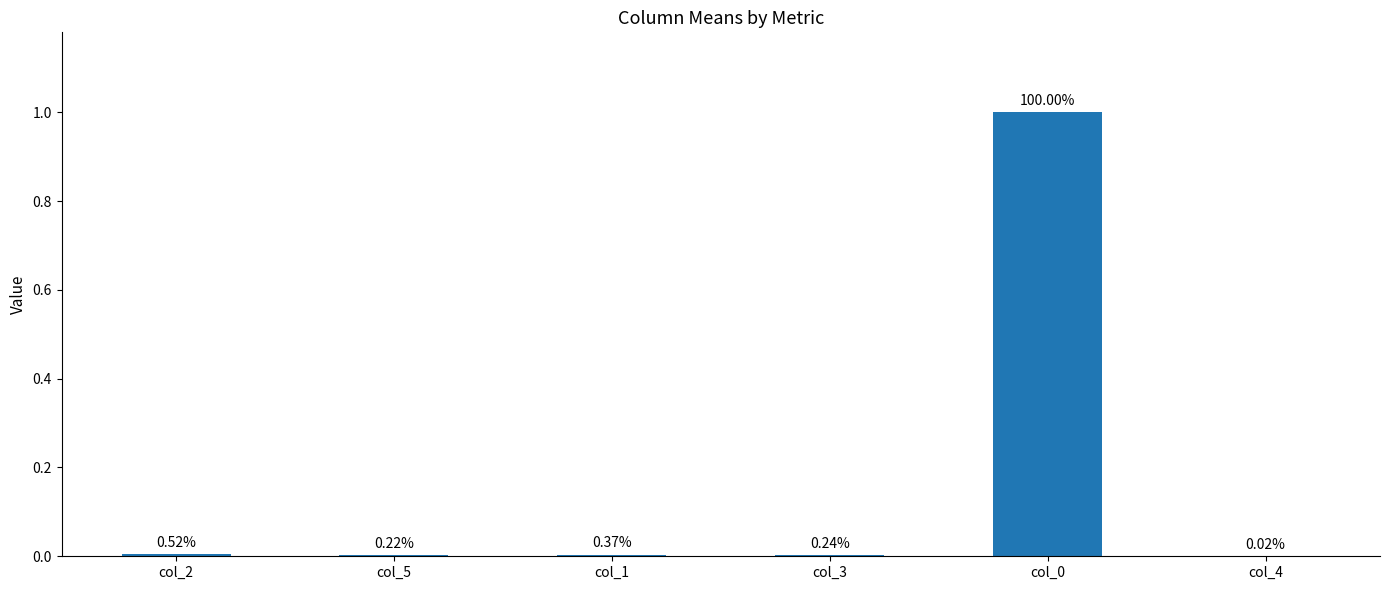

Reading left to right, transcribe all the data shown in this chart.

0.0	0.0	0.0	0.0	1.0	0.0